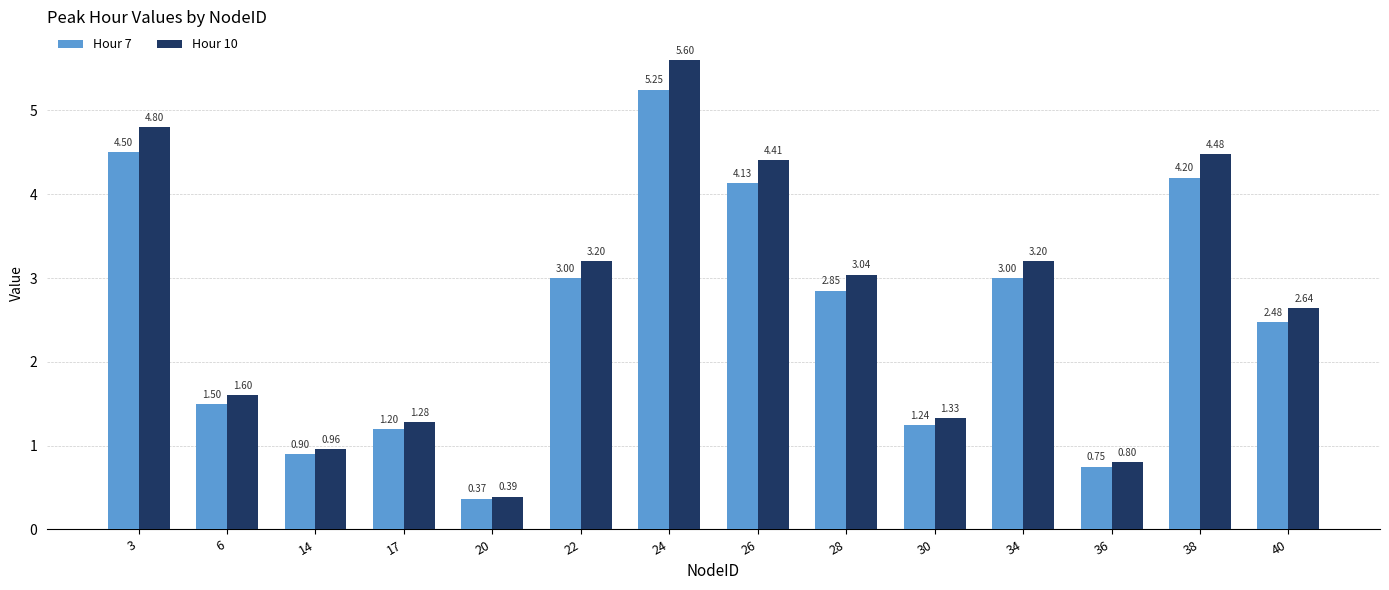

At 20, list the series in order from smallest to largest.

Hour 7, Hour 10